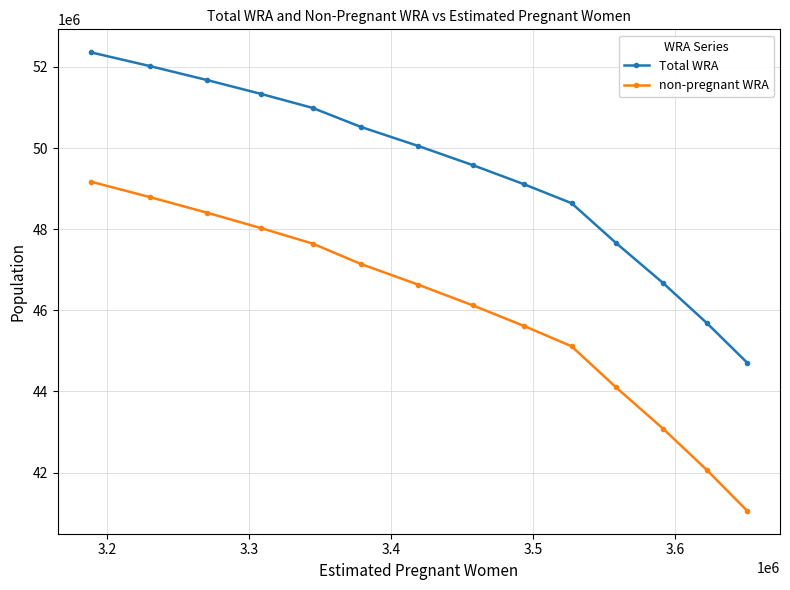

How many data points in Total WRA are less than 50050900?

7